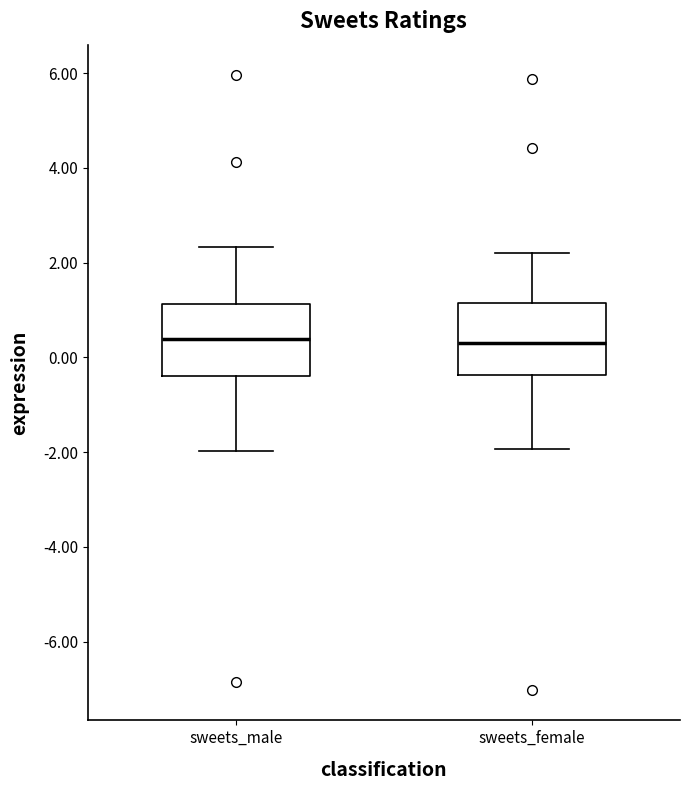

Where does the median line of the box for sweets_male sit on the y-axis? The values are not printed on the chart, so give them approximately, as read against the axis.

0.4